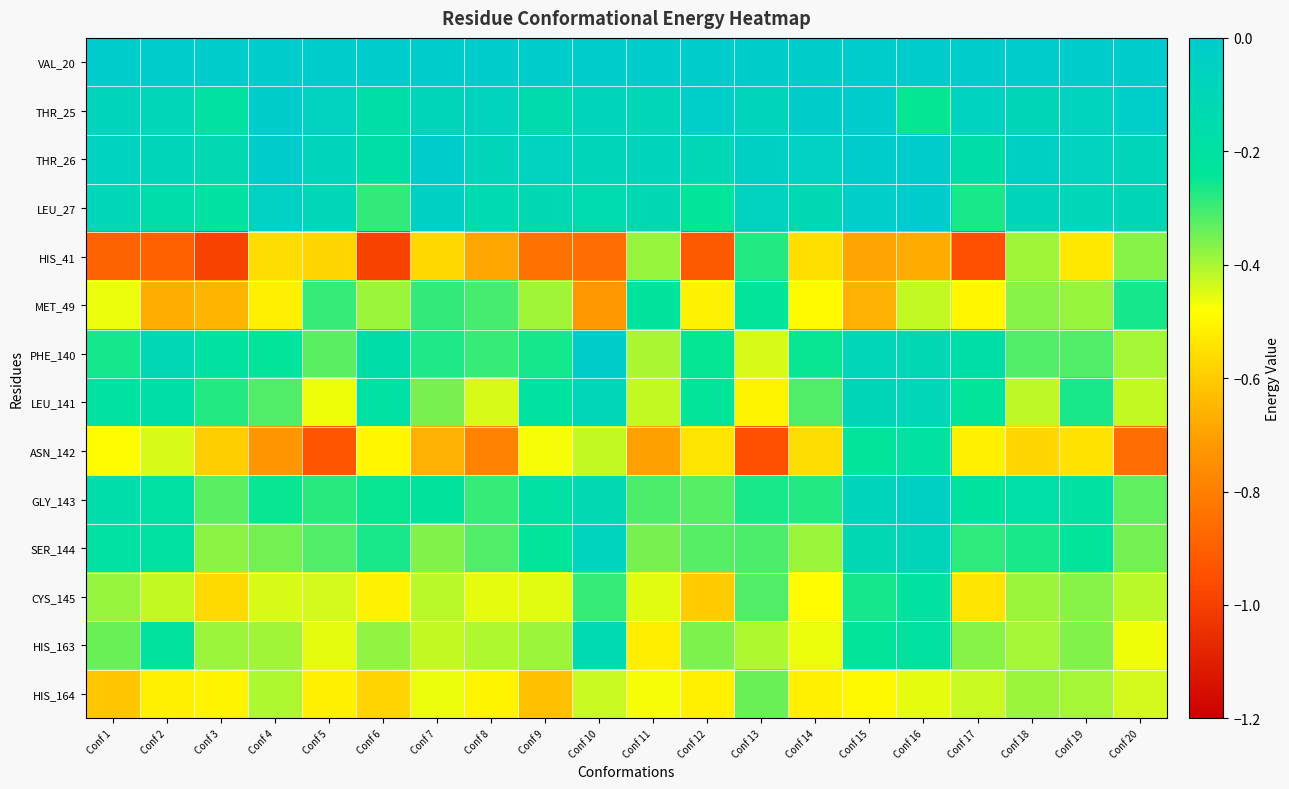

What is the difference between the highest and lowest values at Conf 2?

0.9